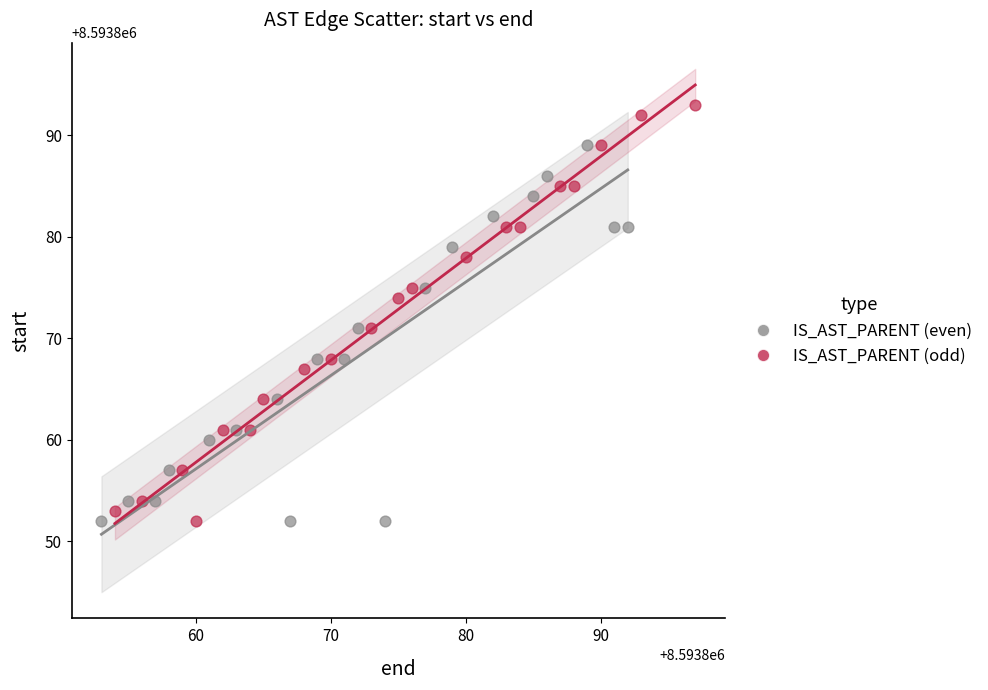

Which series contains the highest Y value?

IS_AST_PARENT (odd)